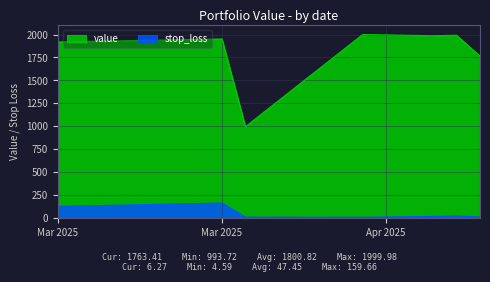

Between 2025-04-04 and 2025-03-26, which is larger?

2025-04-04